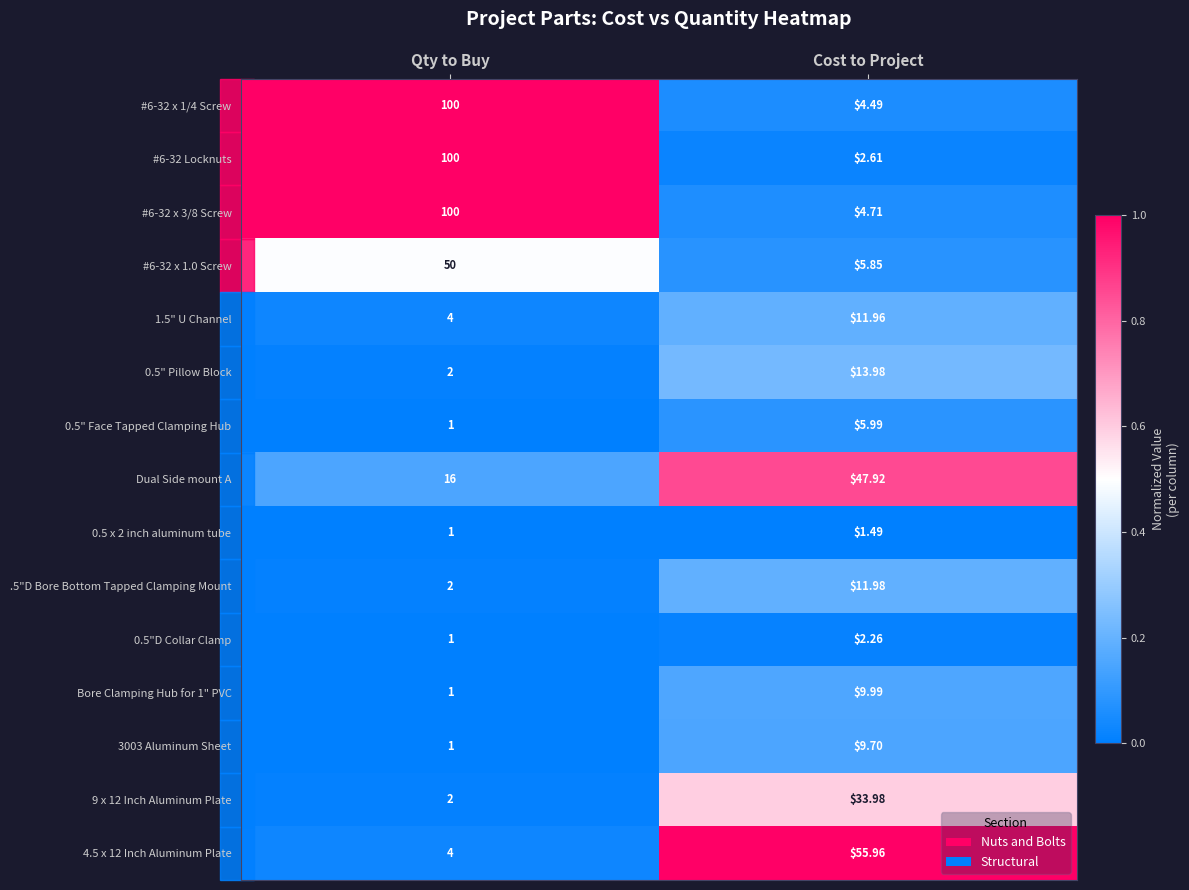

How many values in the 0.5"D Collar Clamp series exceed 2?

1